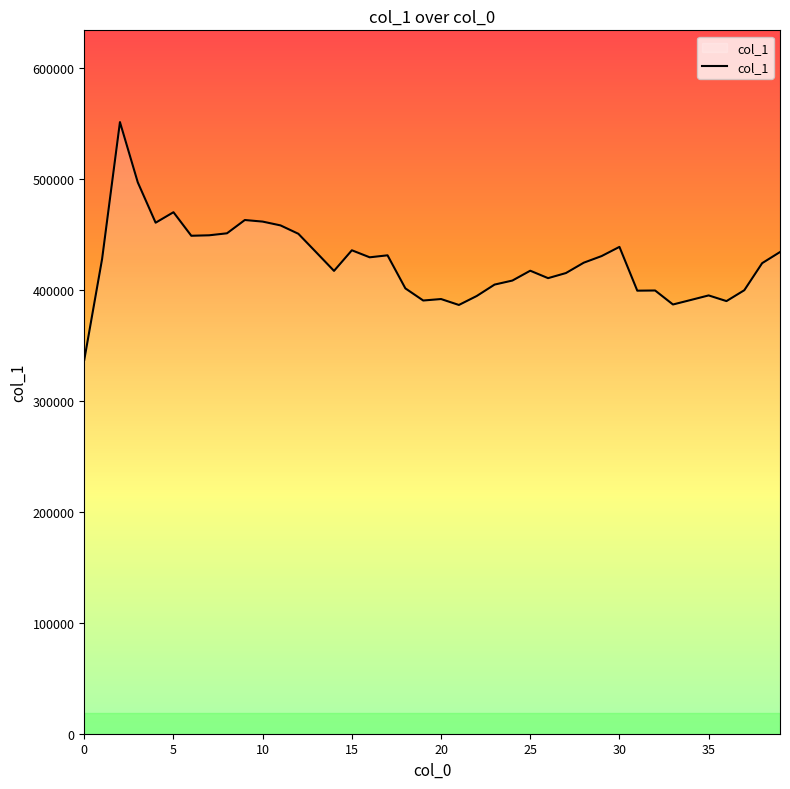

What is the greatest value displayed?

550934